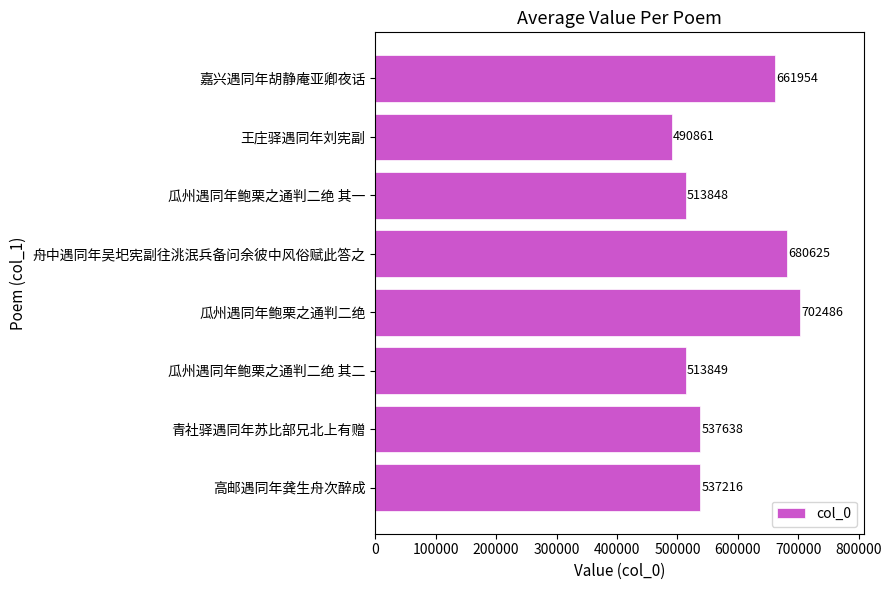

What is the smallest value displayed?

490861